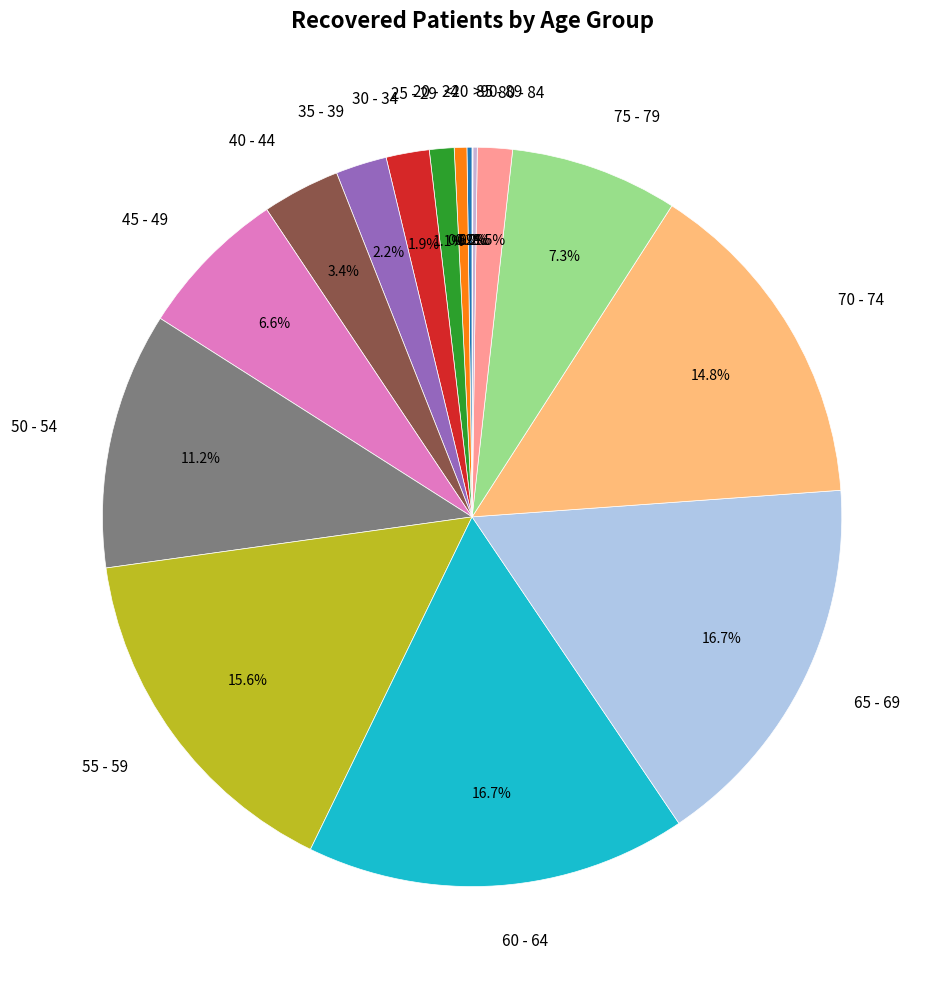

Which has a higher value, 20 - 24 or 80 - 84?

80 - 84